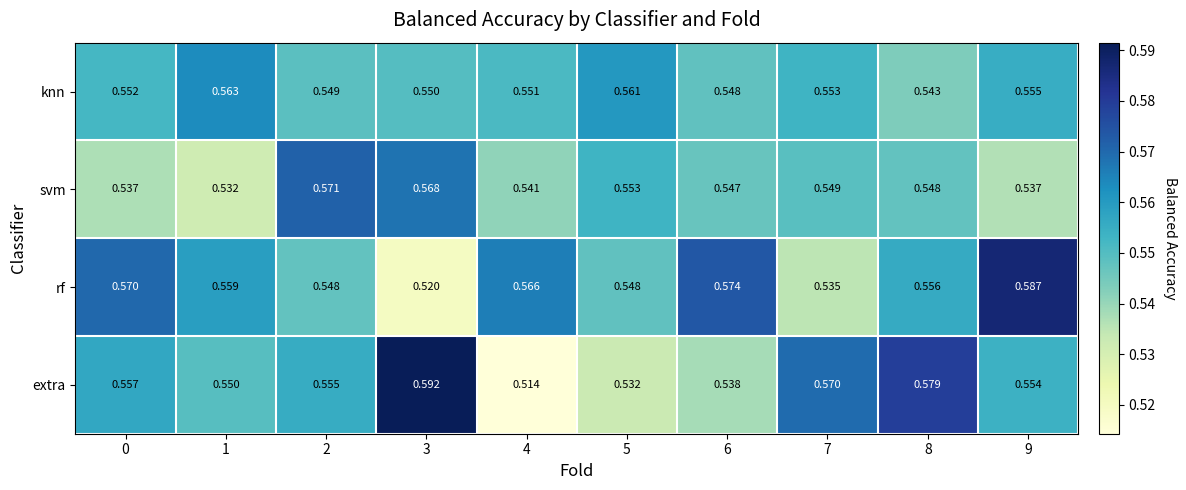

Between 0 and 9, which series saw the biggest shift?

rf